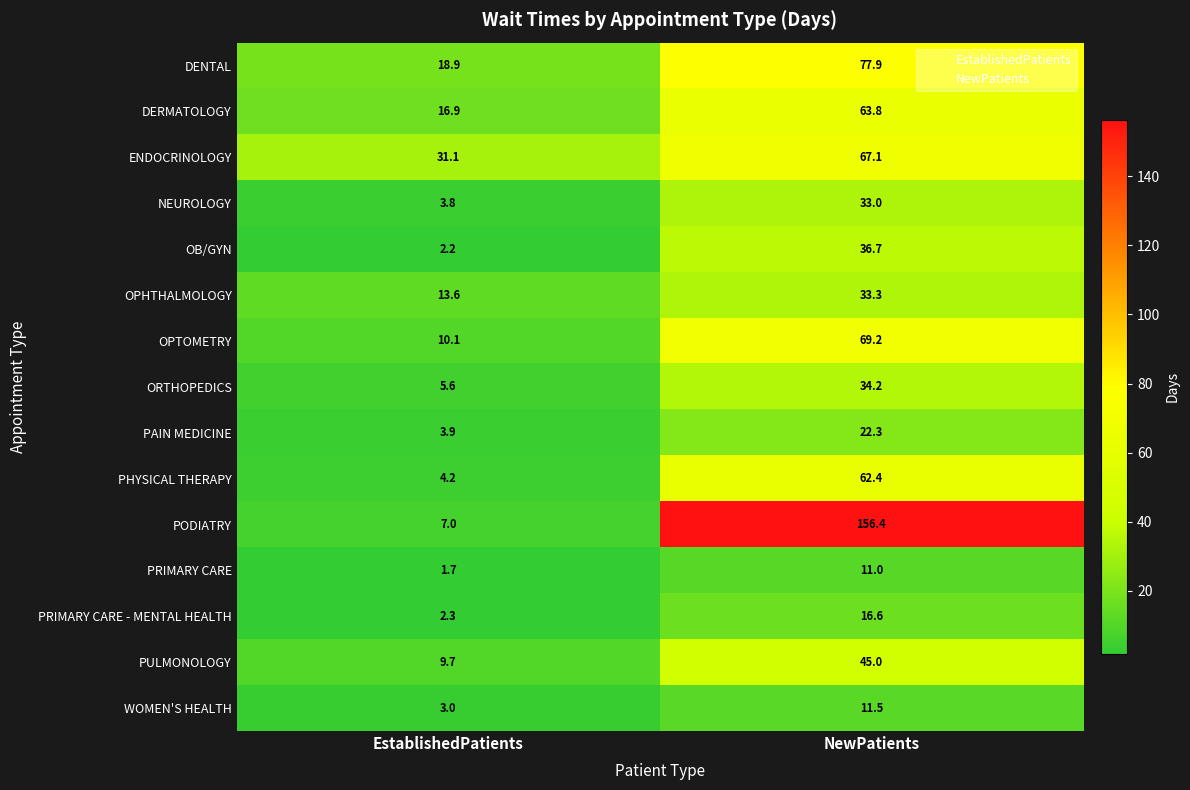

At which category is the sum across all series the highest?

NewPatients